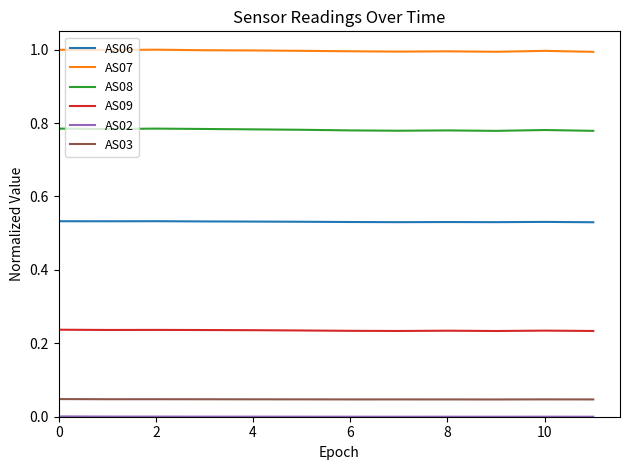

True or false: AS03 and AS07 cross at least once.

False